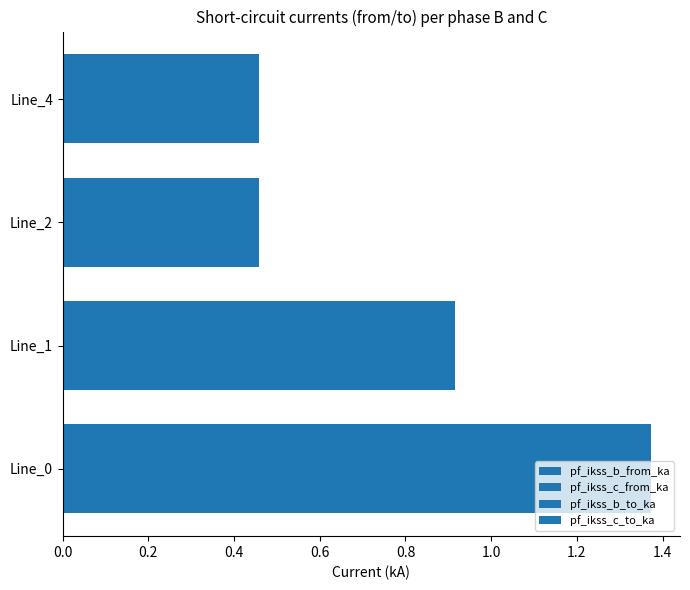

Reading left to right, extract all data points from this chart.

pf_ikss_b_from_ka: 1.4	0.9	0.5	0.5
pf_ikss_c_from_ka: 1.4	0.9	0.5	0.5
pf_ikss_b_to_ka: 1.4	0.9	0.5	0.5
pf_ikss_c_to_ka: 1.4	0.9	0.5	0.5